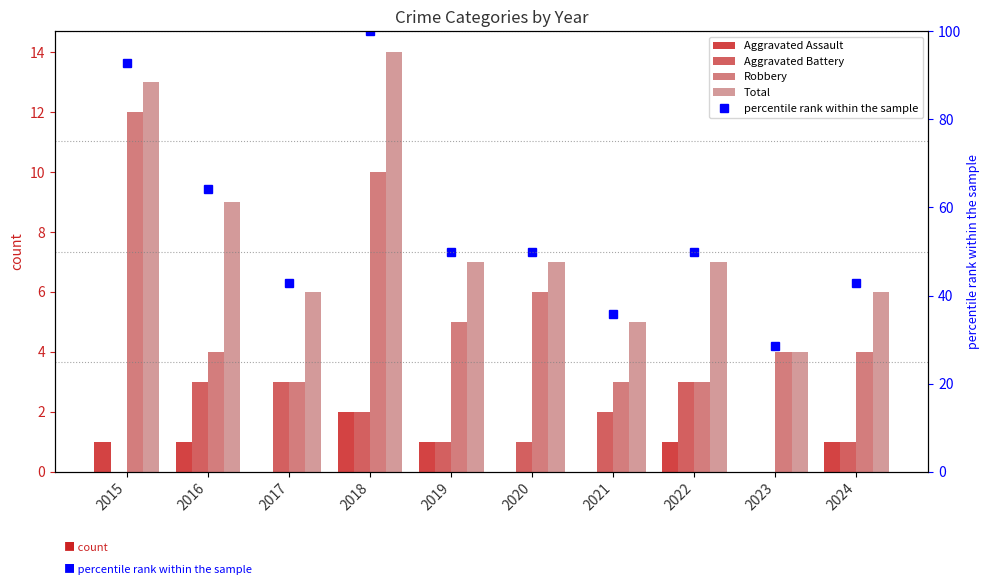

What is the spread (max minus min) of values at 2015?

92.9